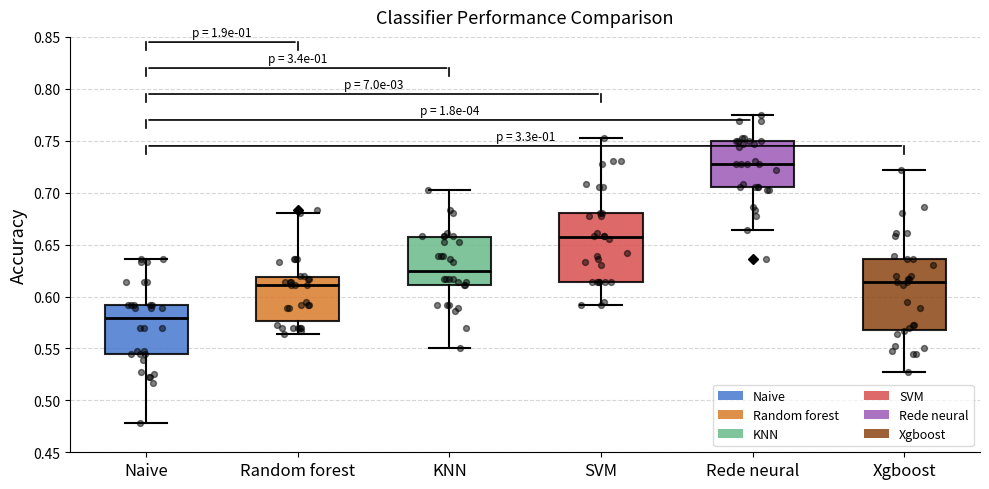

Reading left to right, read every box against the y-axis: the position of its median line, the range the box covers, and the ends of its whiskers. The values are not printed on the chart, so give them approximately, as read against the axis.

Naive: median 0.580, box 0.545 to 0.590, whiskers 0.480 to 0.635
Random forest: median 0.610, box 0.575 to 0.620, whiskers 0.565 to 0.680
KNN: median 0.625, box 0.610 to 0.655, whiskers 0.550 to 0.705
SVM: median 0.655, box 0.615 to 0.680, whiskers 0.590 to 0.755
Rede neural: median 0.730, box 0.705 to 0.750, whiskers 0.665 to 0.775
Xgboost: median 0.615, box 0.565 to 0.635, whiskers 0.530 to 0.720